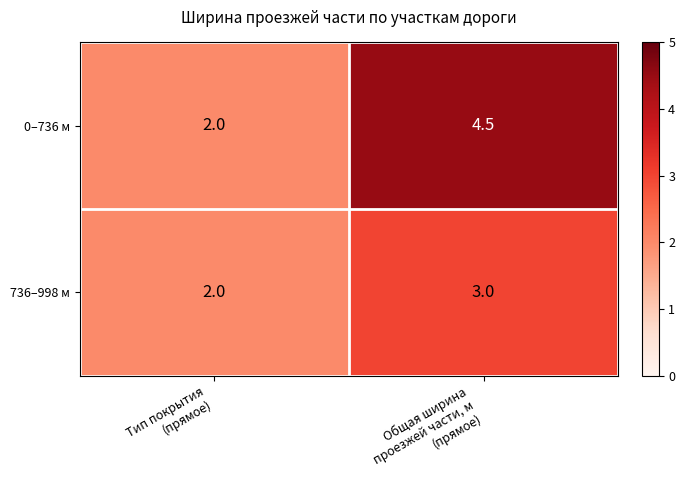

What is the greatest value displayed?

4.5